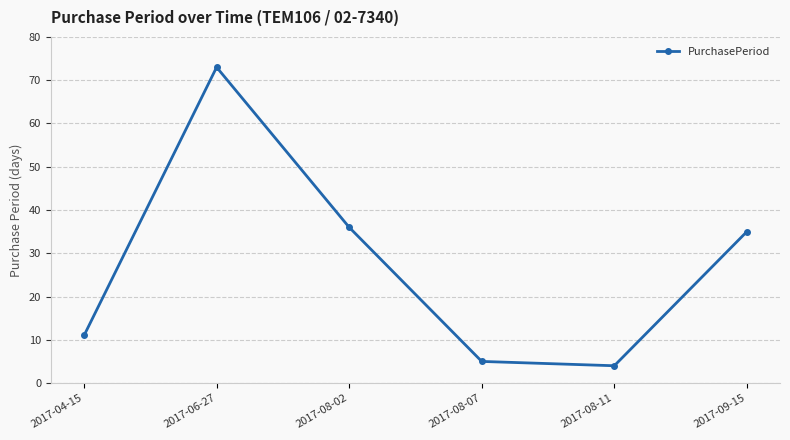

How many interior local valleys (lower than both neighbors) does the data have?

1